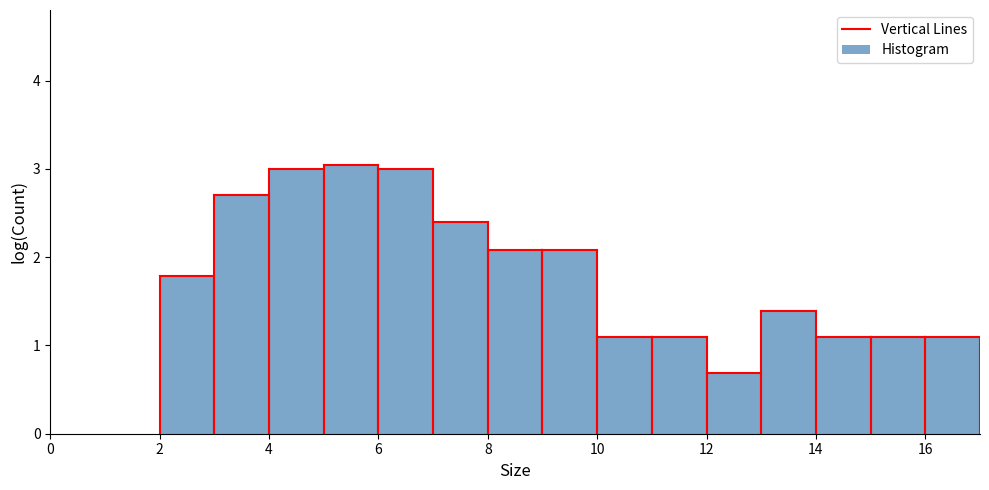

Reading left to right, transcribe this chart: for each bar, give the range it covers on the x-axis and its height. The values are not printed on the chart, so give them approximately, as read against the axis.

0 to 1: 0
1 to 2: 0
2 to 3: 1.8
3 to 4: 2.7
4 to 5: 3.0
5 to 6: 3.0
6 to 7: 3.0
7 to 8: 2.4
8 to 9: 2.1
9 to 10: 2.1
10 to 11: 1.1
11 to 12: 1.1
12 to 13: 0.7
13 to 14: 1.4
14 to 15: 1.1
15 to 16: 1.1
16 to 17: 1.1